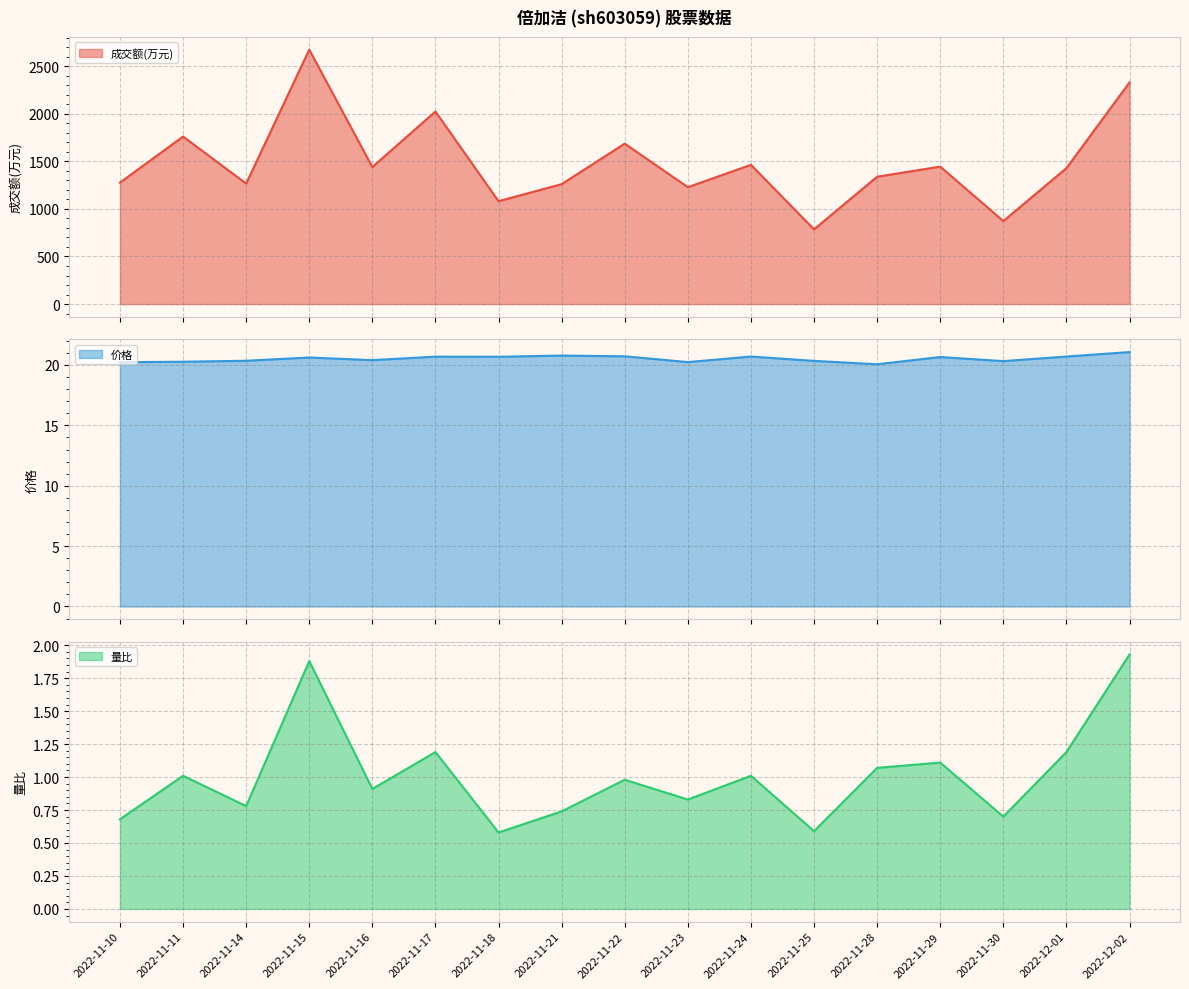

How many interior local peaks does the 成交额(万元) series have?

6